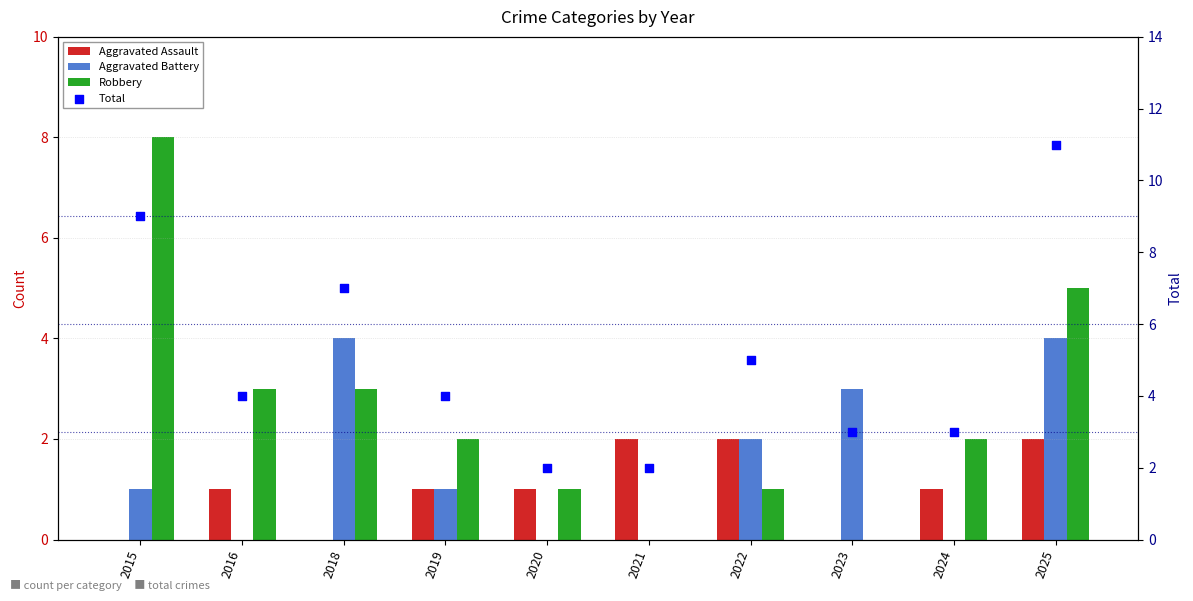

At how many categories does at least one series exceed 5?

3